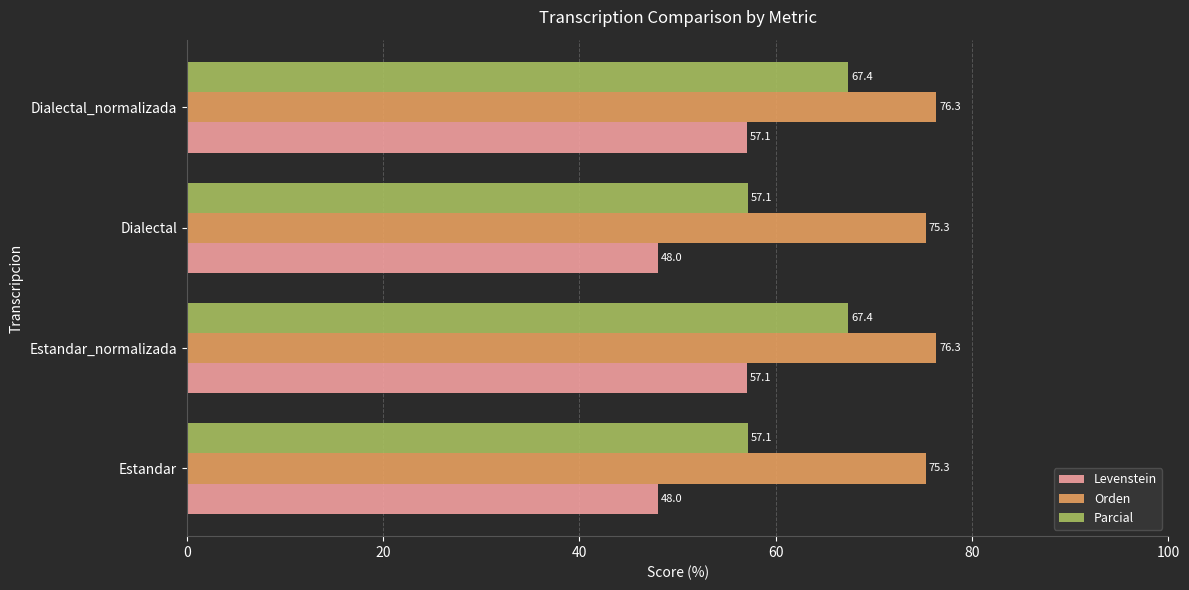

What is the total value across all series at Estandar_normalizada?

200.8